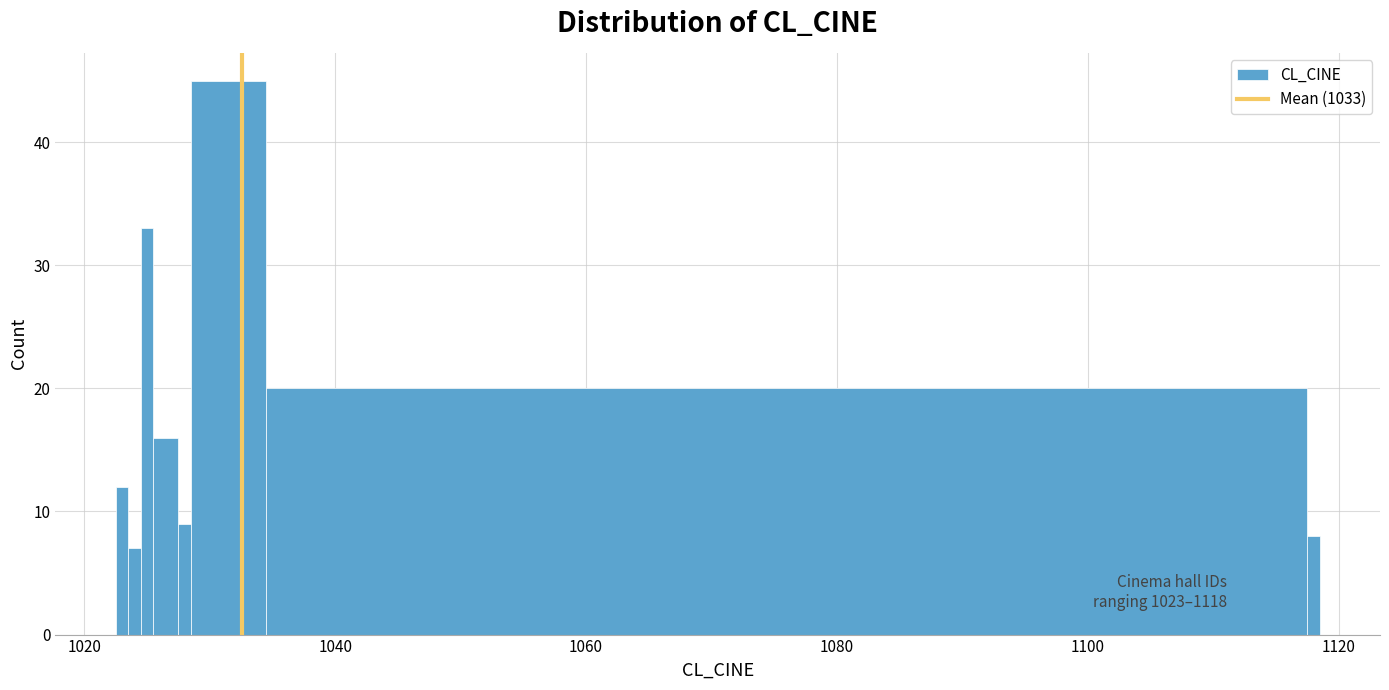

Around what value on the x-axis is the tallest bar? Give the approximate position of its centre, as read against the axis.

1032